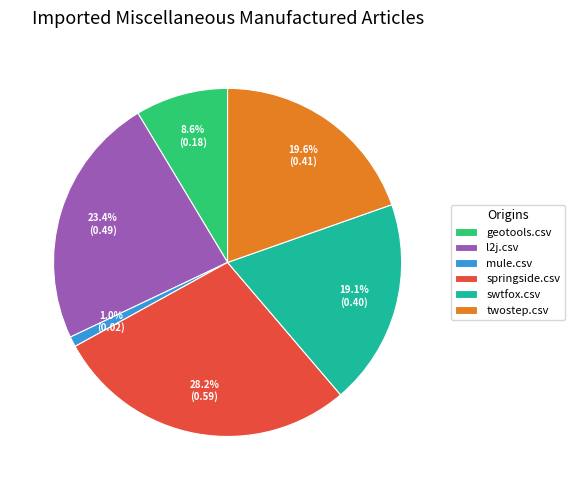

Is mule.csv the majority of the pie?

No